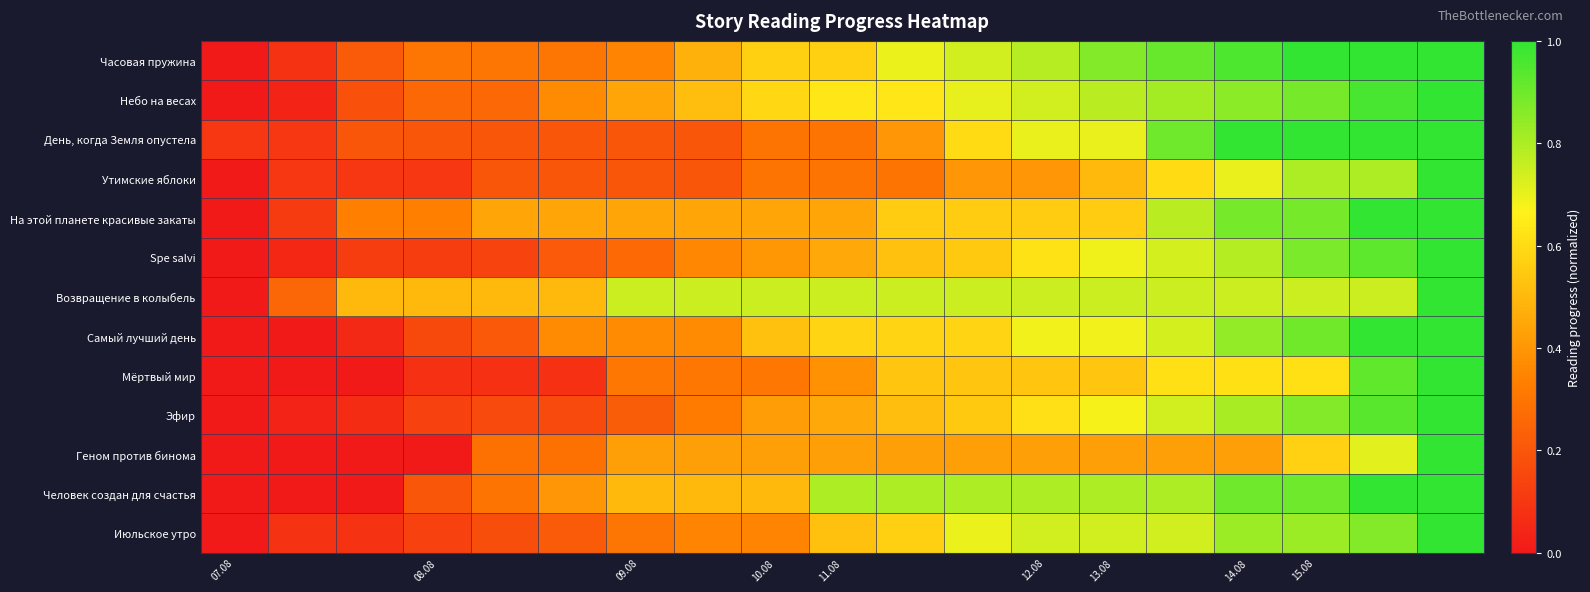

Rank the series by their maximum value, from highest to lowest.

Часовая пружина, Небо на весах, День, когда Земля опустела, Утимские яблоки, На этой планете красивые закаты, Spe salvi, Возвращение в колыбель, Самый лучший день, Мёртвый мир, Эфир, Геном против бинома, Человек создан для счастья, Июльское утро